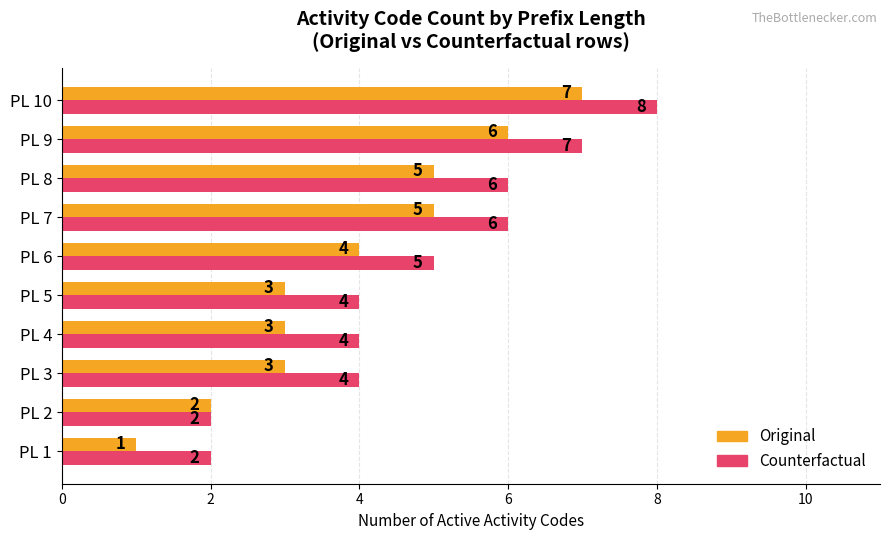

What is the sum of all Original values?

39